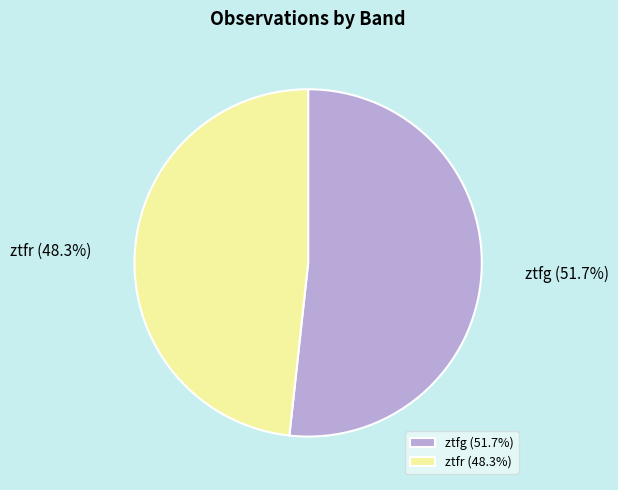

Count the number of slices in the pie.

2